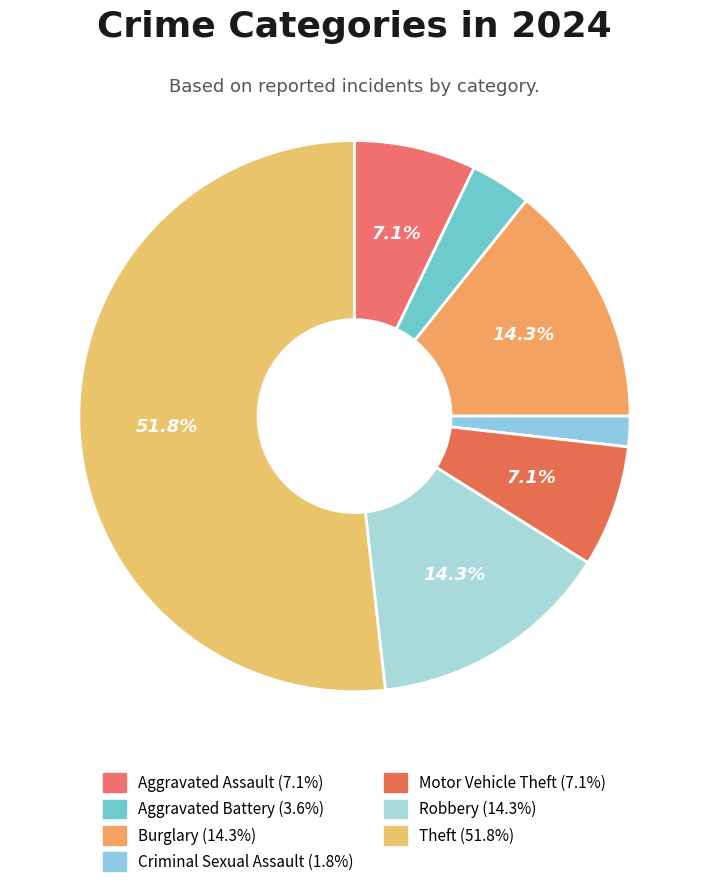

Does Criminal Sexual Assault account for over 50% of the chart?

No